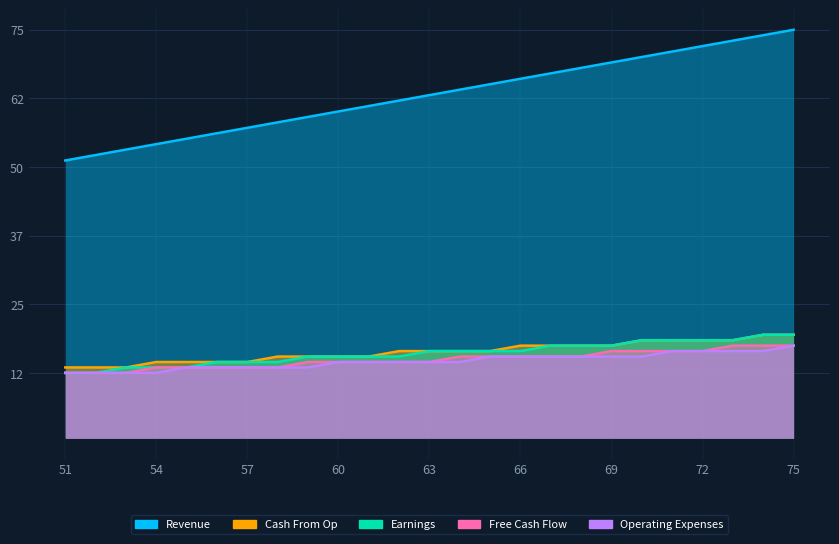

What is the sum of the Free Cash Flow values at 66 and 57?

28